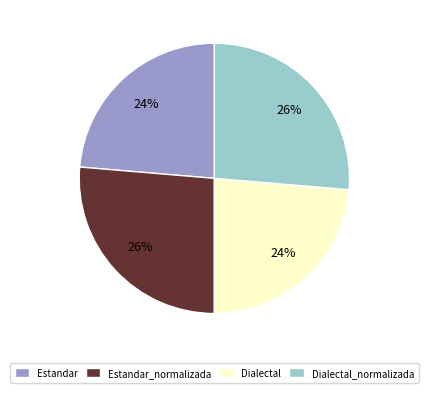

To the nearest percent, what portion does Estandar represent?

24%